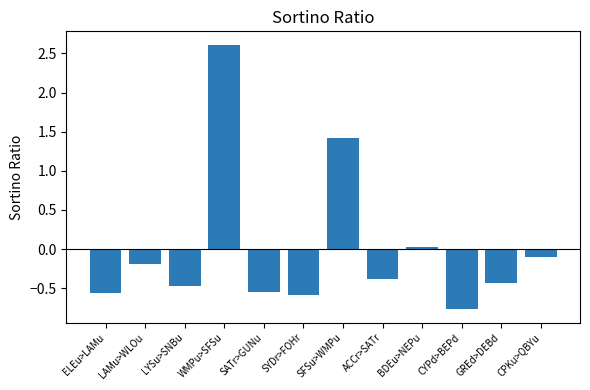

Which label corresponds to the smallest value in the chart?

CYPd>BEPd